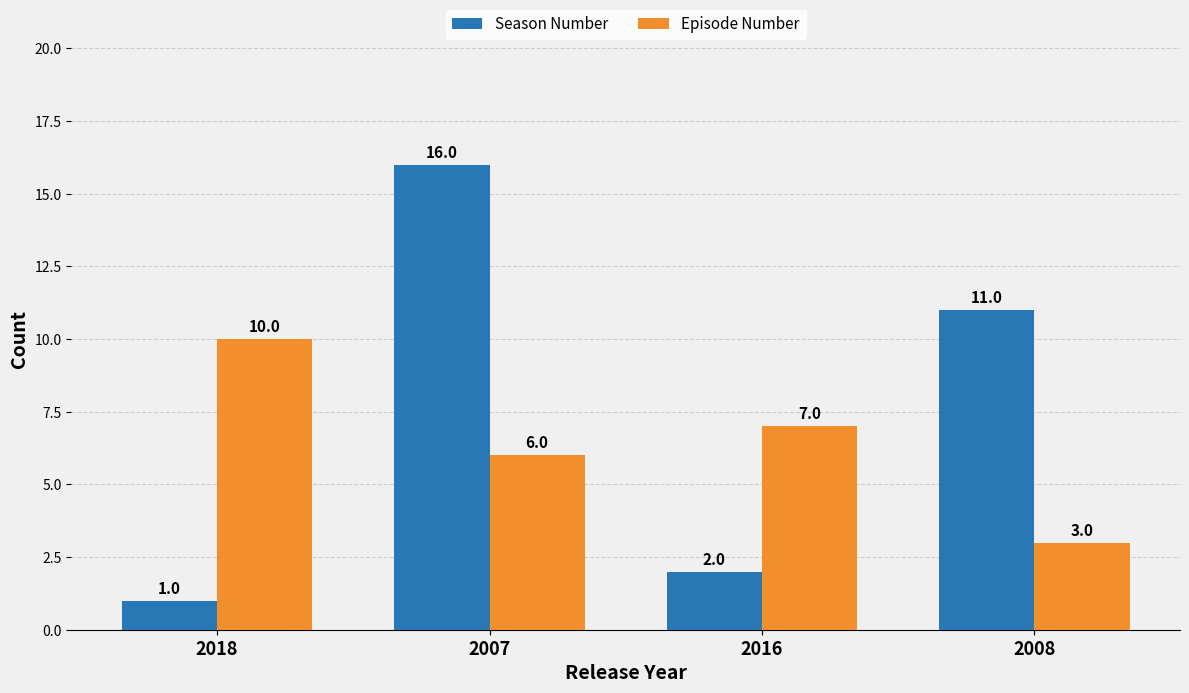

The Season Number series shows 0 at 2016. True or false?

False